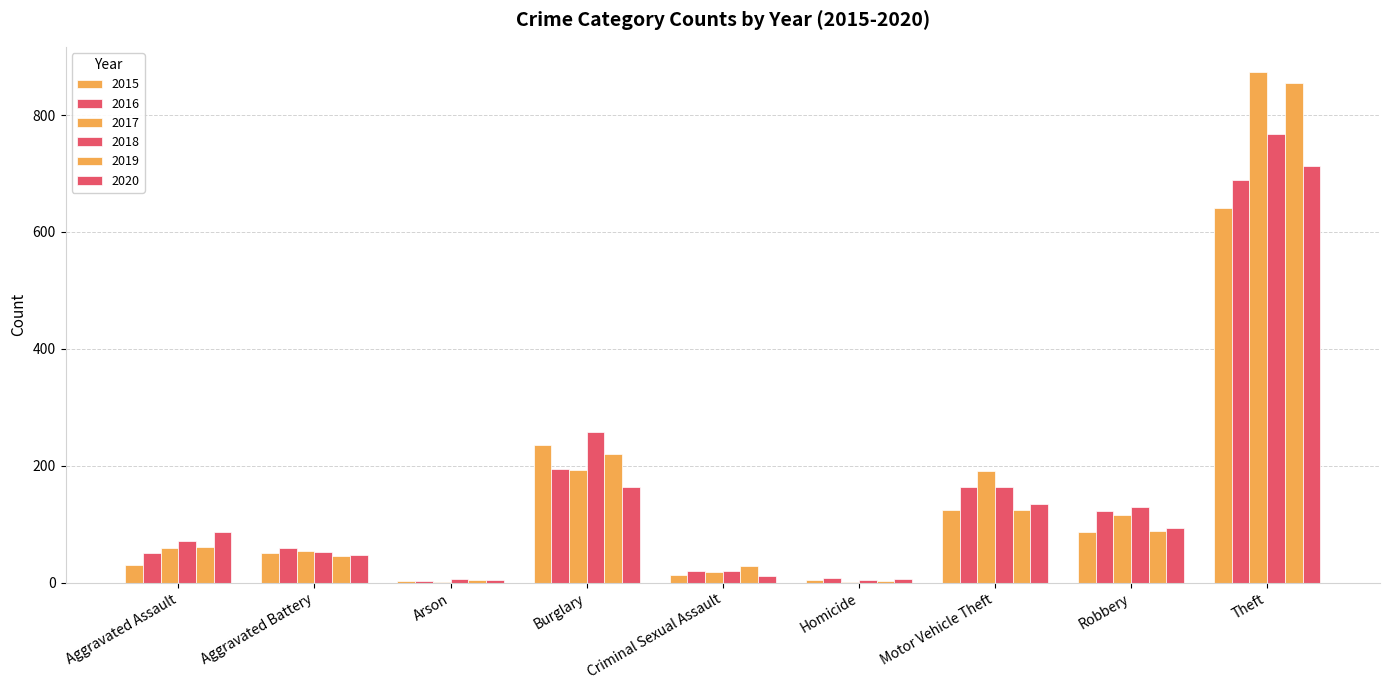

What is the difference between the maximum and minimum values in the 2017 series?

872